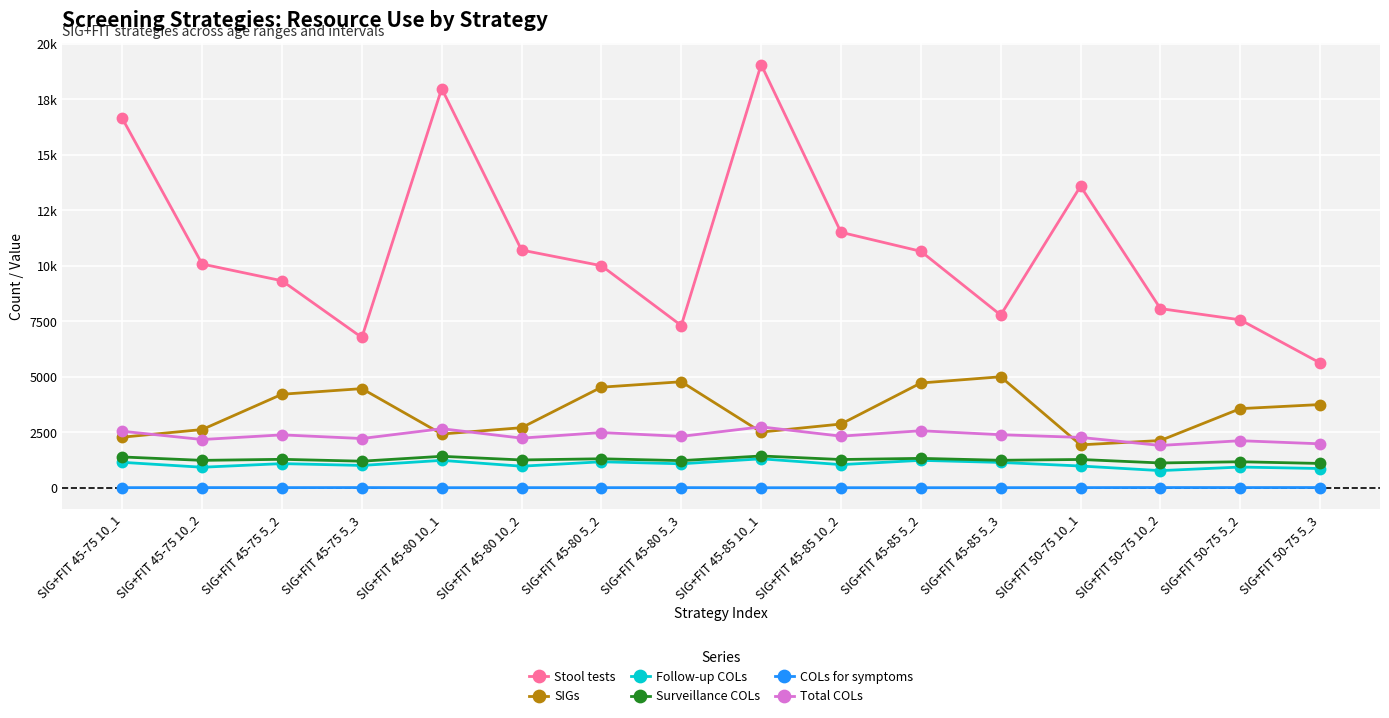

At which label does COLs for symptoms first exceed 9?

SIG+FIT 45-75 10_2